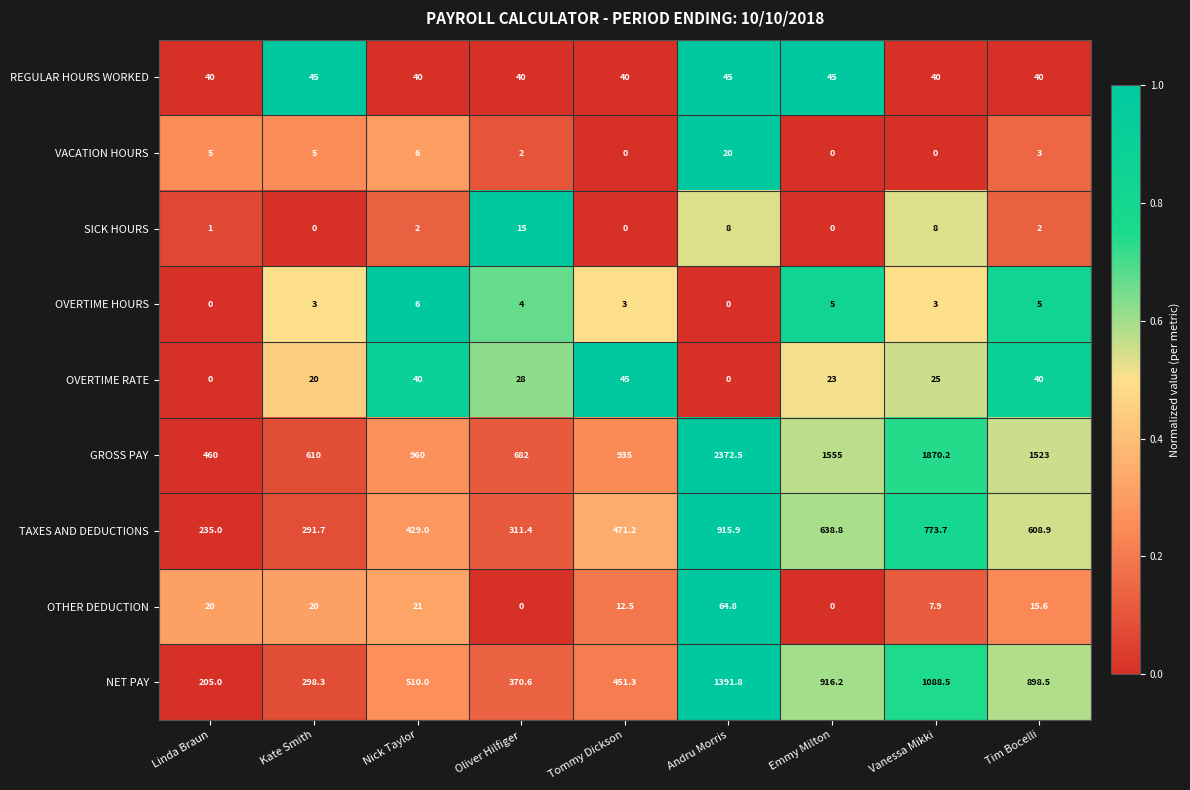

What is the total value across all series at Emmy Milton?

3183.0